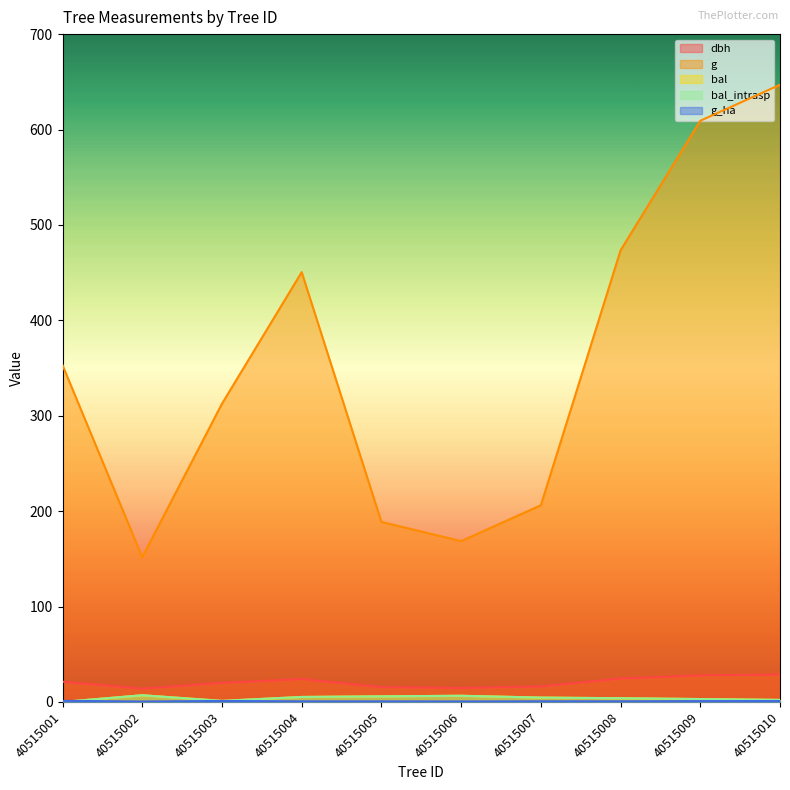

True or false: dbh and g intersect in this chart.

False